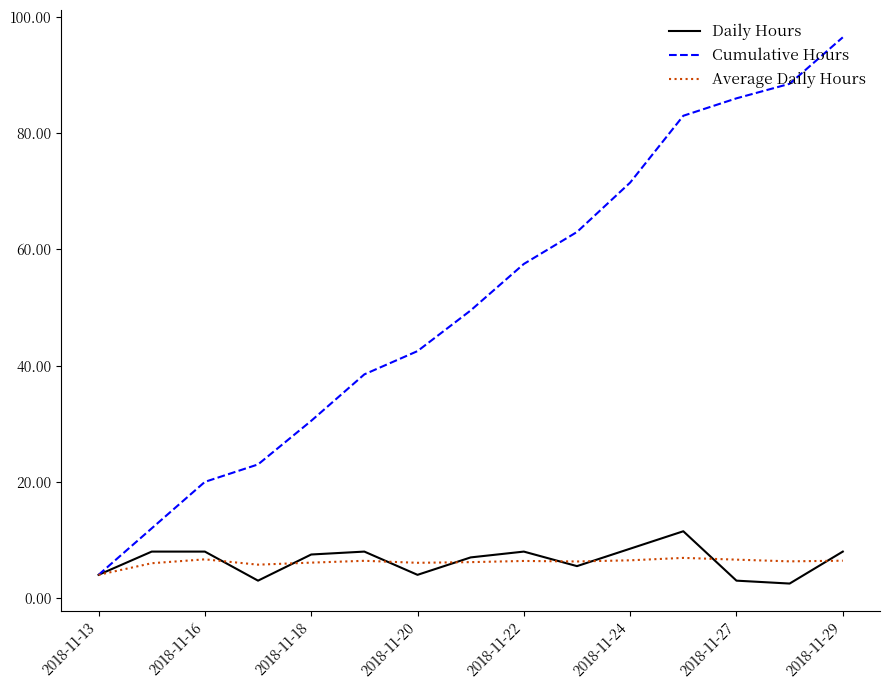

How many categories are shown in the chart?

15